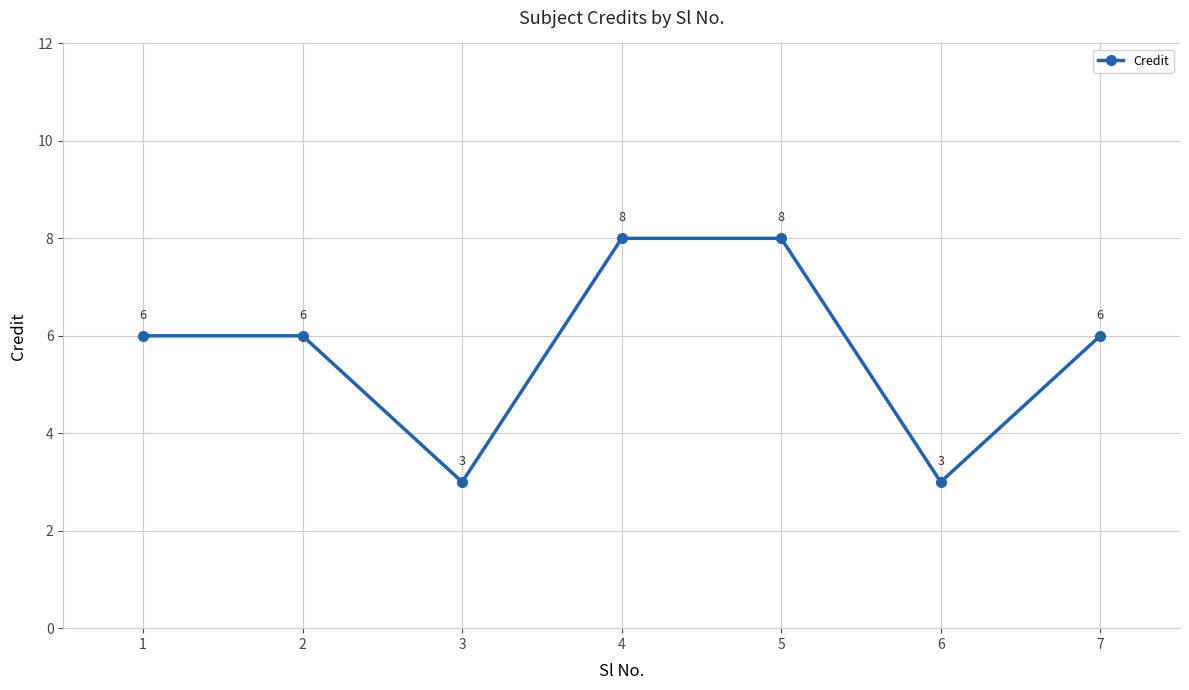

What is the greatest value displayed?

8